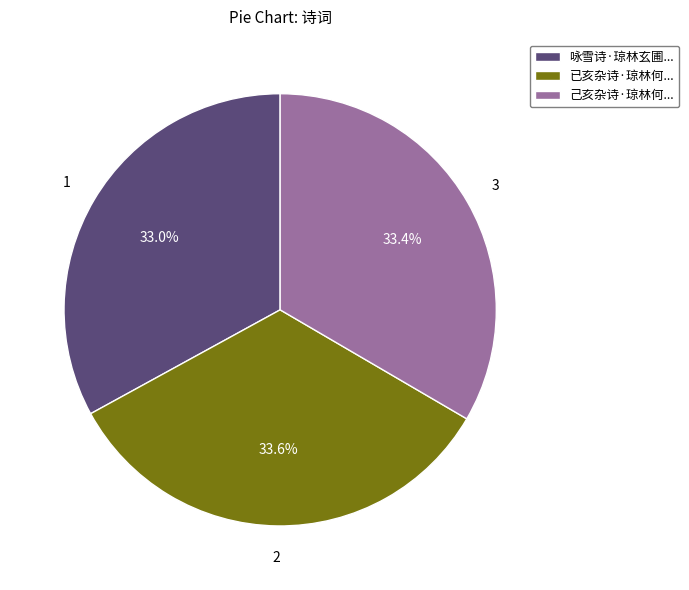

How many segments does this pie chart have?

3